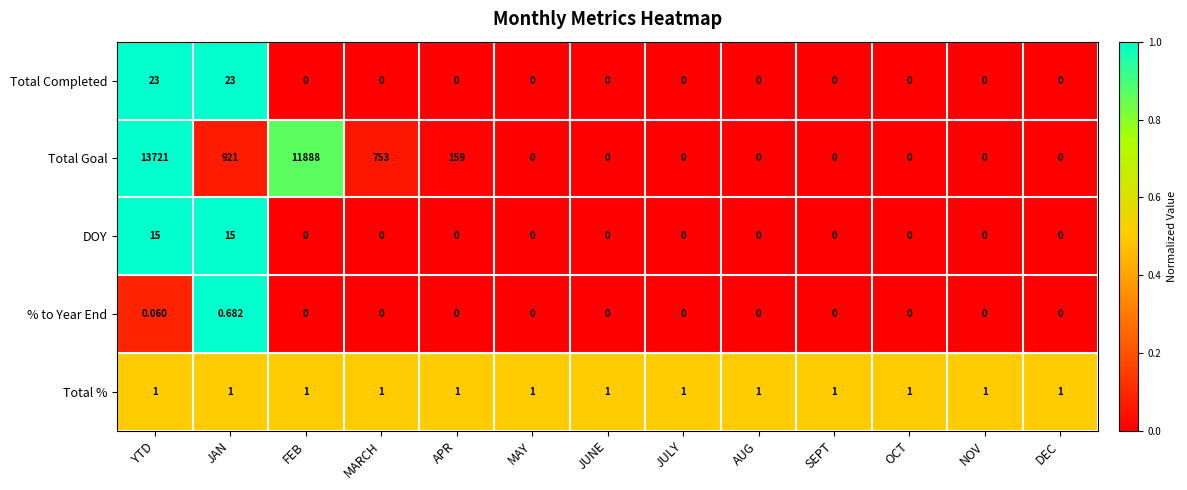

Which series has the largest total across all categories?

Total Goal